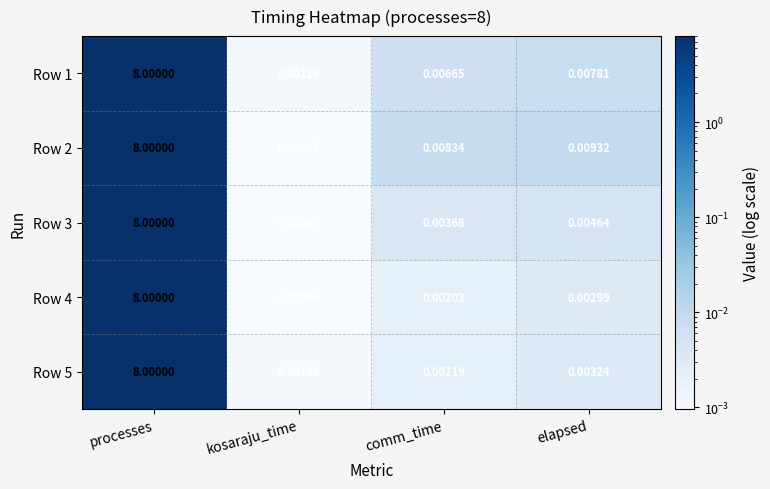

Is the value of Row 1 at elapsed greater than the value of Row 5 at kosaraju_time?

Yes